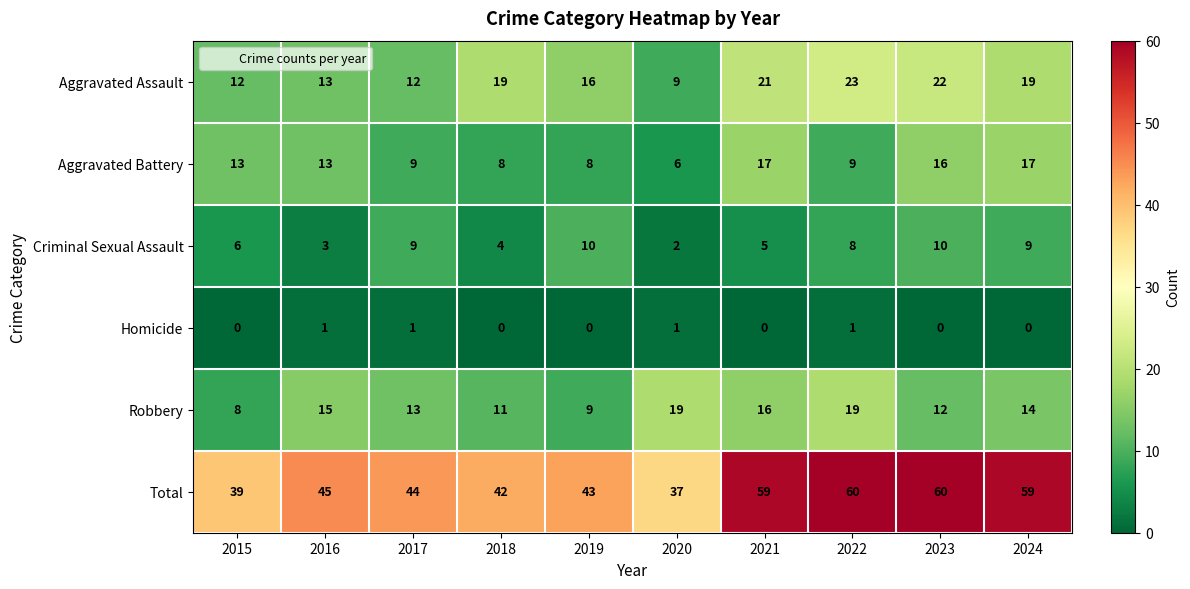

What is the sum of all Criminal Sexual Assault values?

66